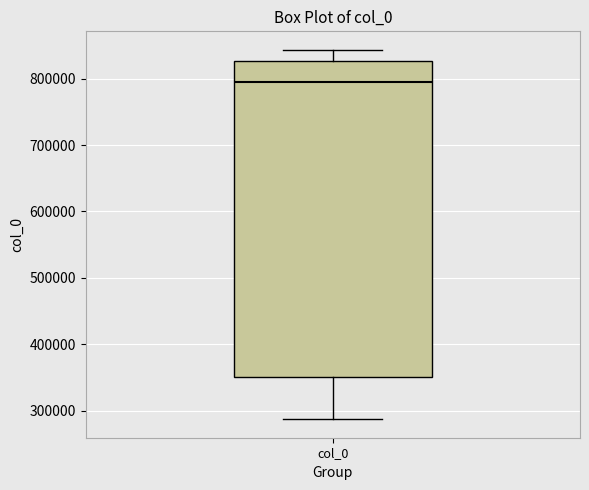

Read this box plot against the y-axis: the position of the median line, the range covered by the box, and the ends of both whiskers. The values are not printed on the chart, so give them approximately, as read against the axis.

median 790000, box 350000 to 830000, whiskers 290000 to 840000